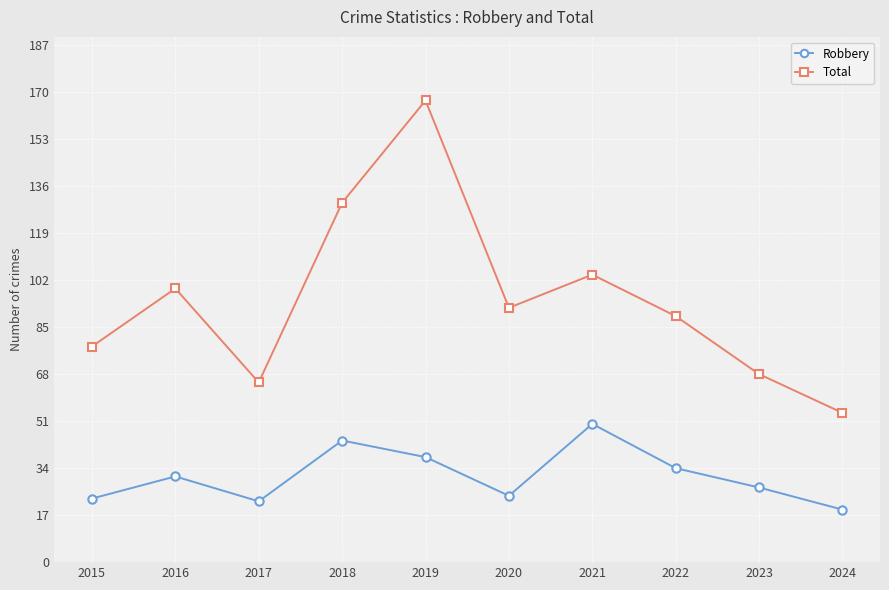

At 2024, list the series in order from smallest to largest.

Robbery, Total